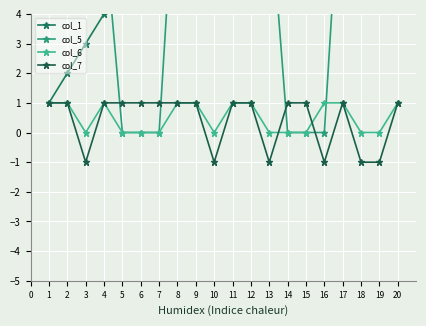

Is the value of col_6 at 18 greater than the value of col_7 at 10?

Yes